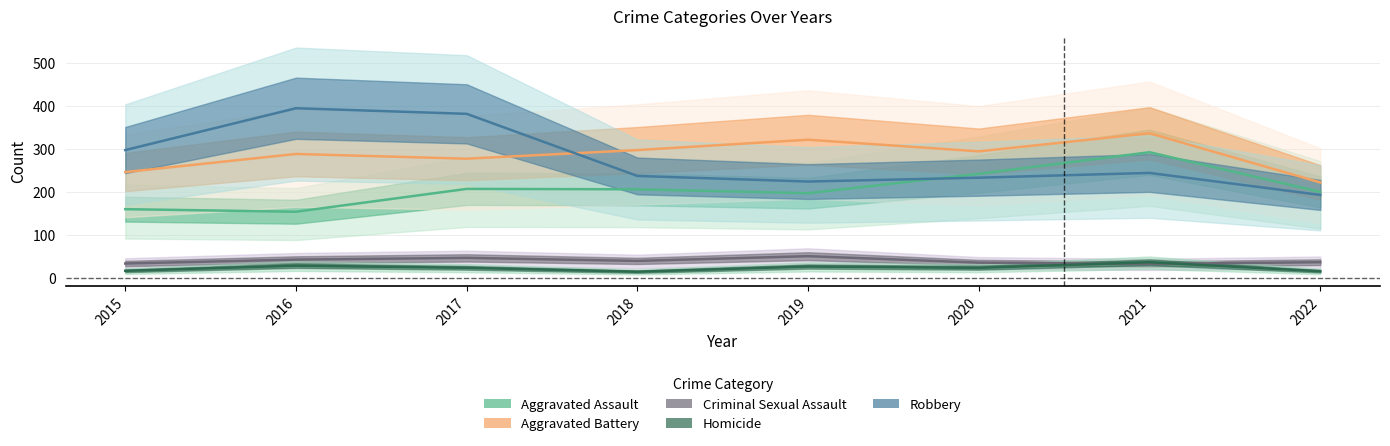

Where is Homicide nearest to the value 26?

2019